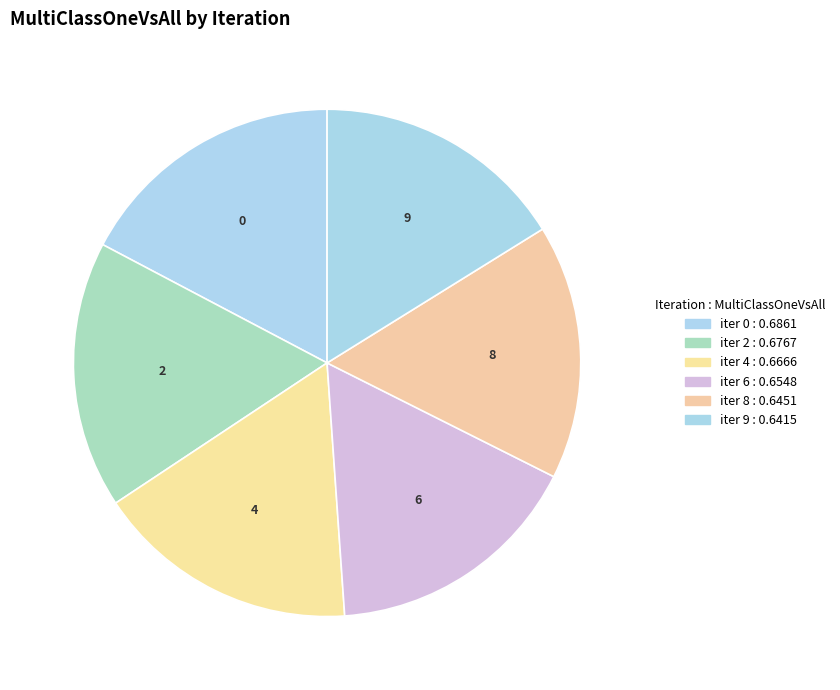

How many segments does this pie chart have?

6